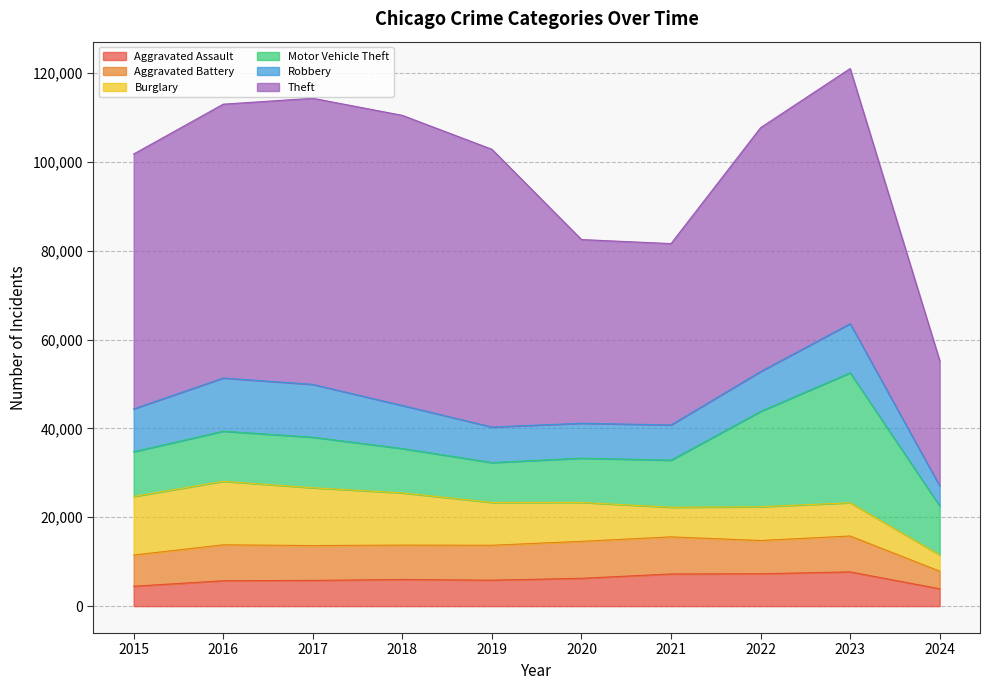

True or false: Motor Vehicle Theft and Theft intersect in this chart.

False